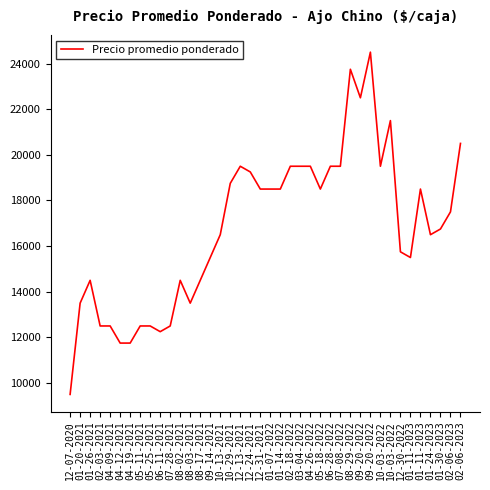

How many lines are shown in the chart?

1